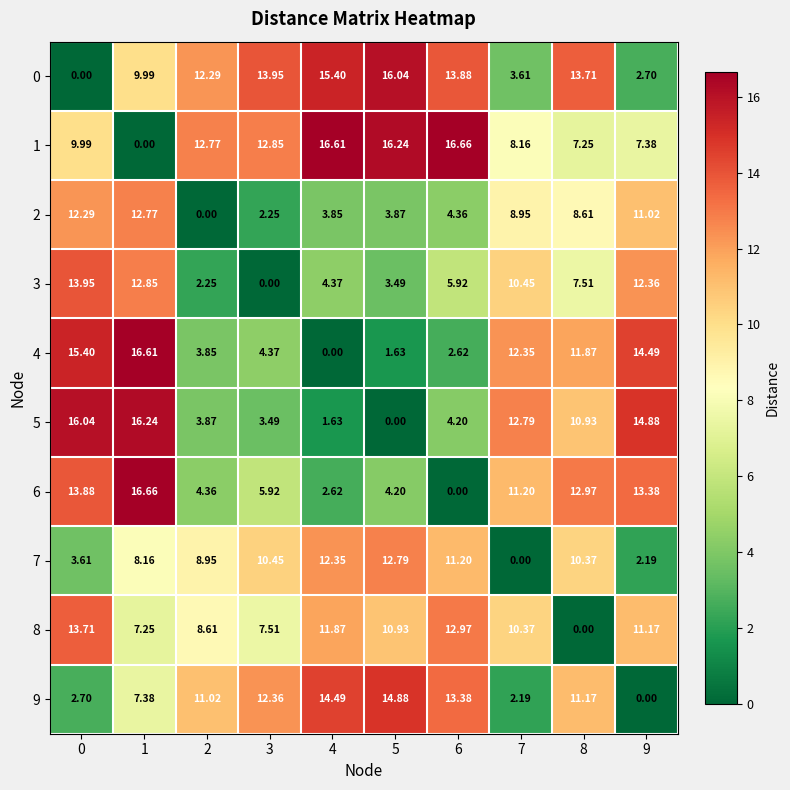

Is the value of 4 at 8 greater than the value of 5 at 3?

Yes